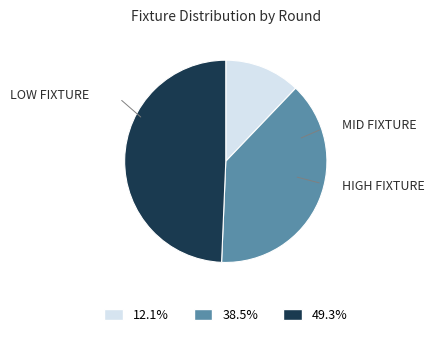

Does any single category account for the majority?

No